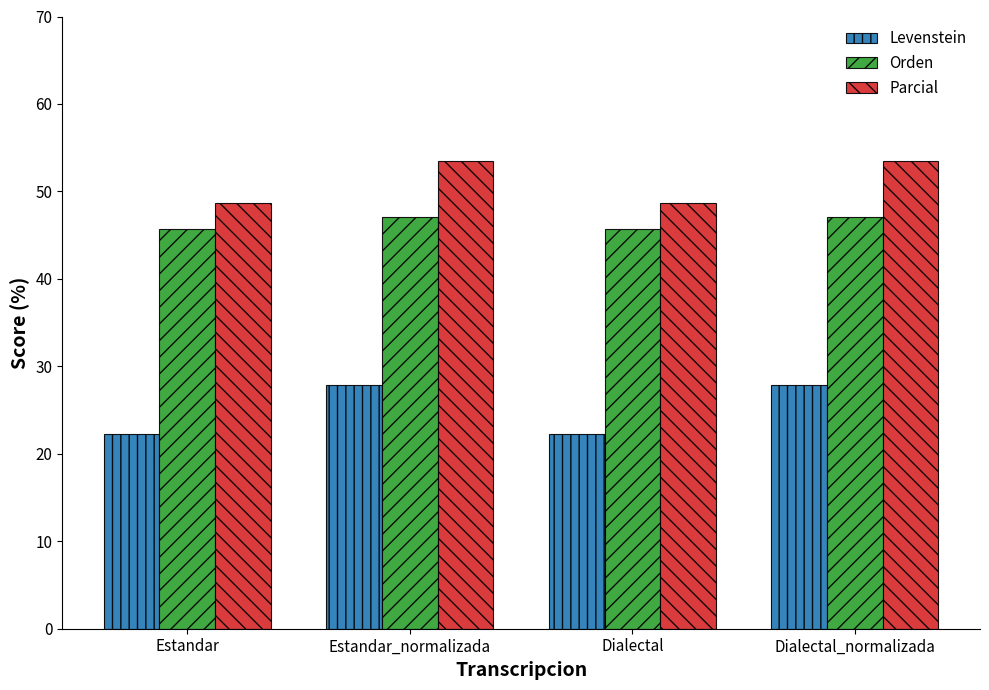

What is the sum of the Levenstein values at Dialectal and Estandar_normalizada?

50.1